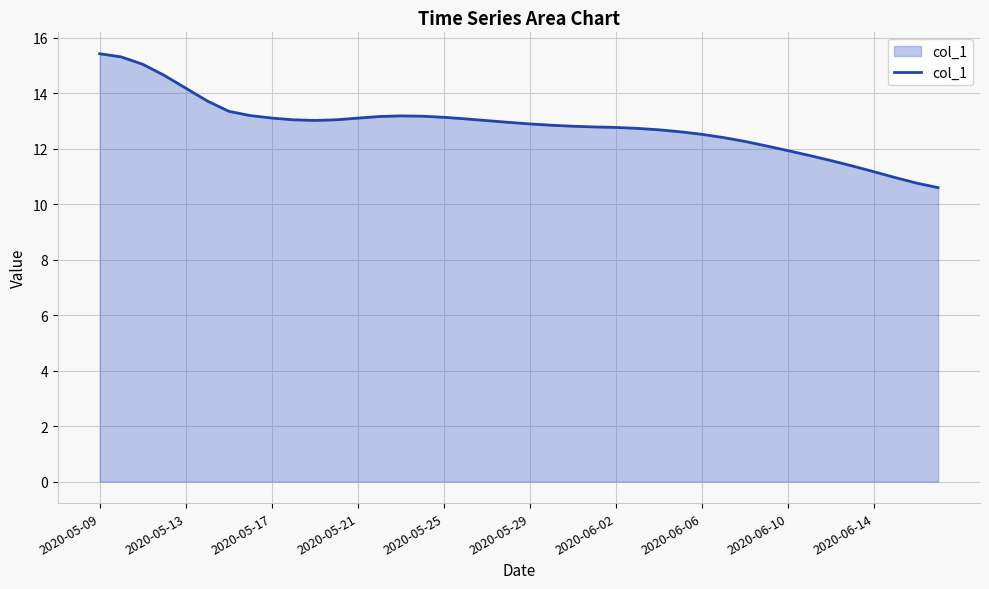

What is the difference between the maximum and minimum values?

4.8